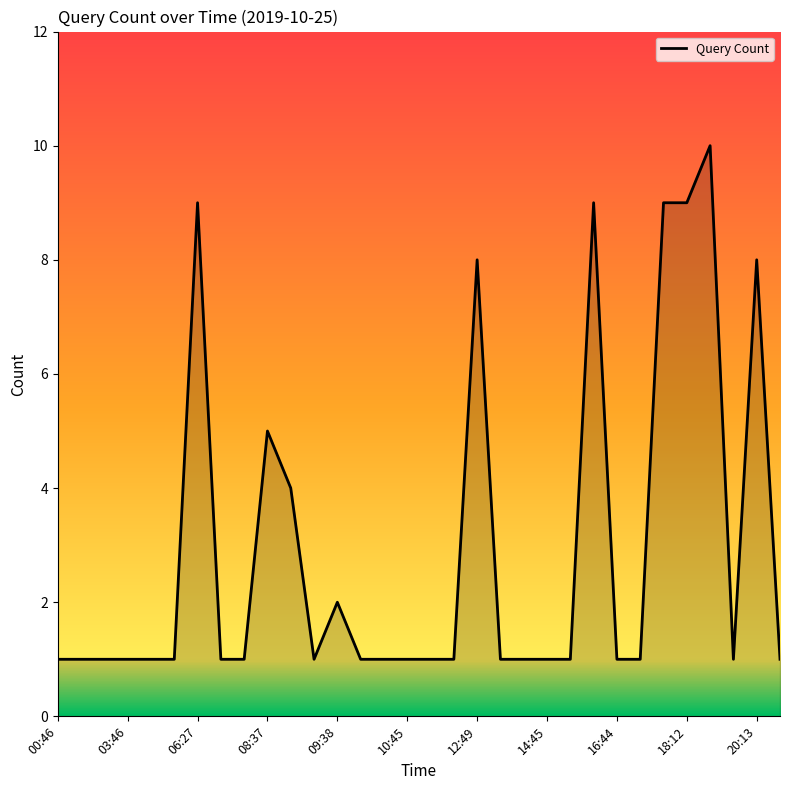

What is the greatest value displayed?

10